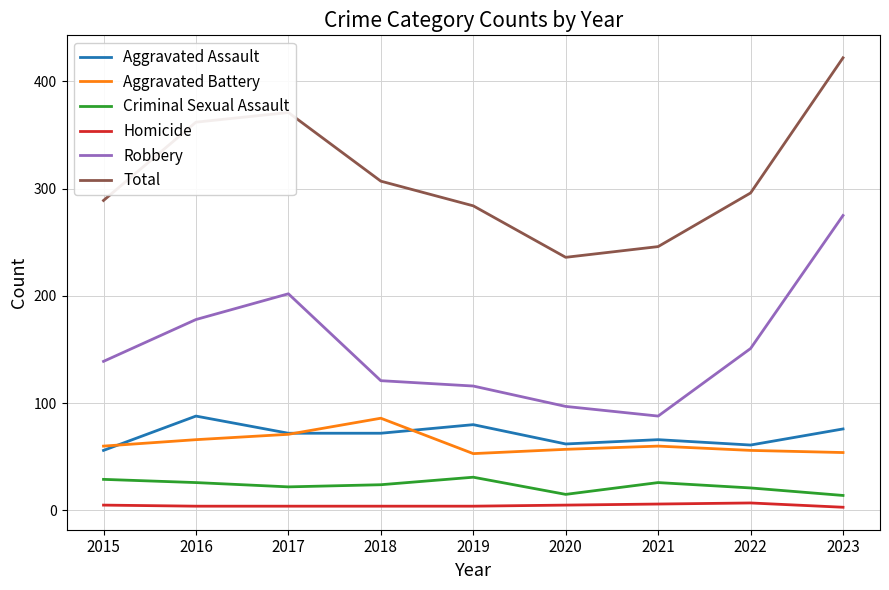

Rank the categories by Total value from lowest to highest.

2020, 2021, 2019, 2015, 2022, 2018, 2016, 2017, 2023